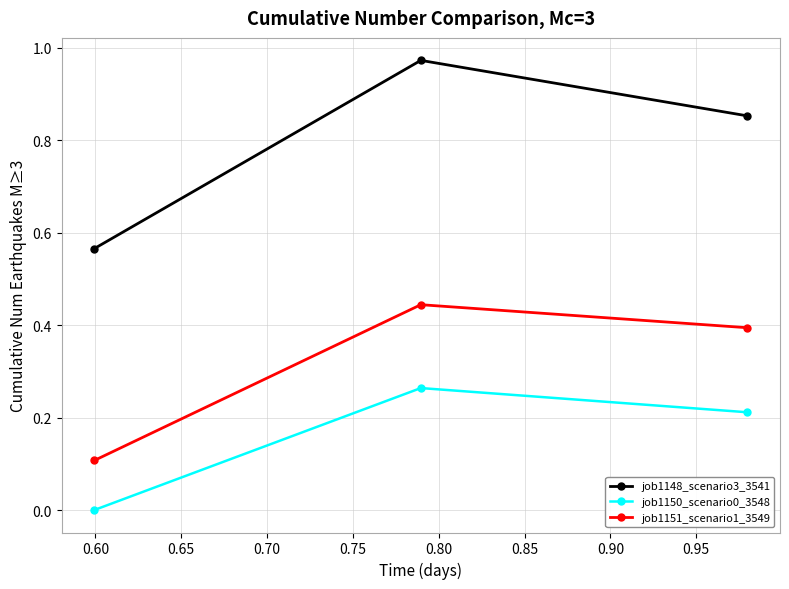

List the series in order of their overall mean, highest first.

job1148_scenario3_3541, job1151_scenario1_3549, job1150_scenario0_3548